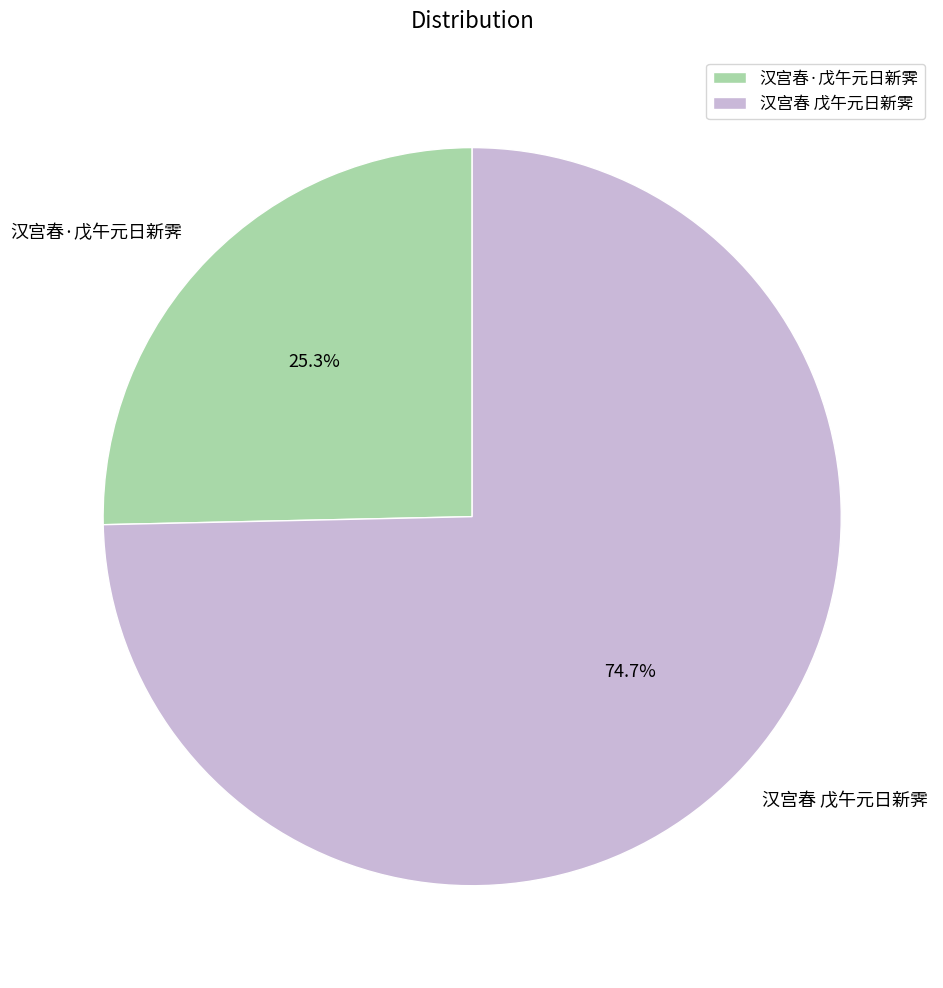

Which slice is the smallest?

汉宫春·戊午元日新霁